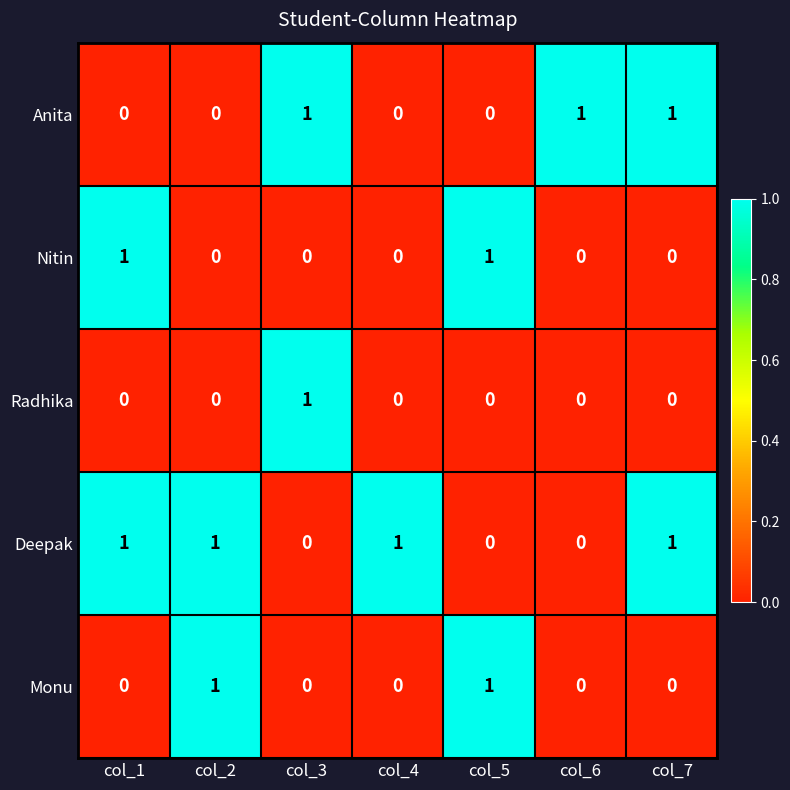

How many series are shown in this chart?

5